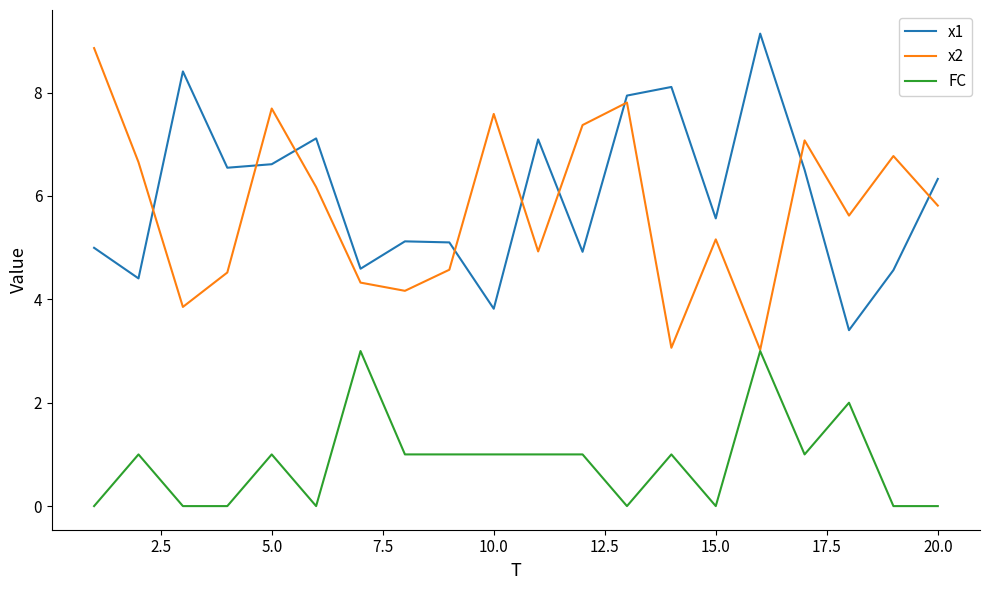

True or false: FC and x1 intersect in this chart.

False